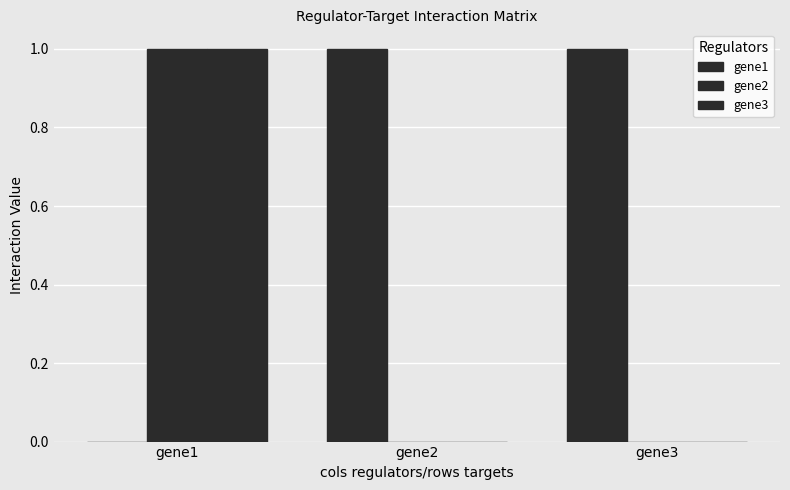

How many groups of bars are there?

3